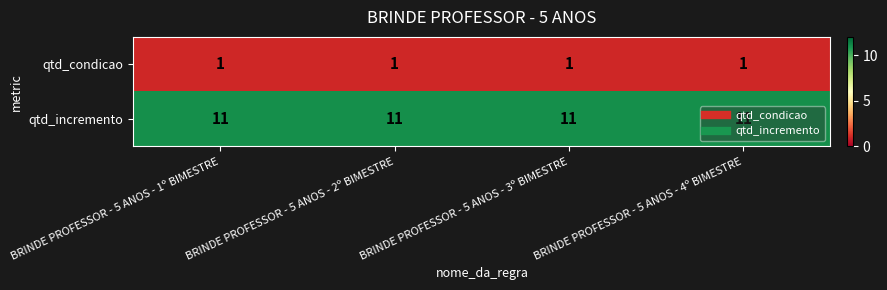

Is it true that qtd_condicao equals 2 at BRINDE PROFESSOR - 5 ANOS - 4º BIMESTRE?

False